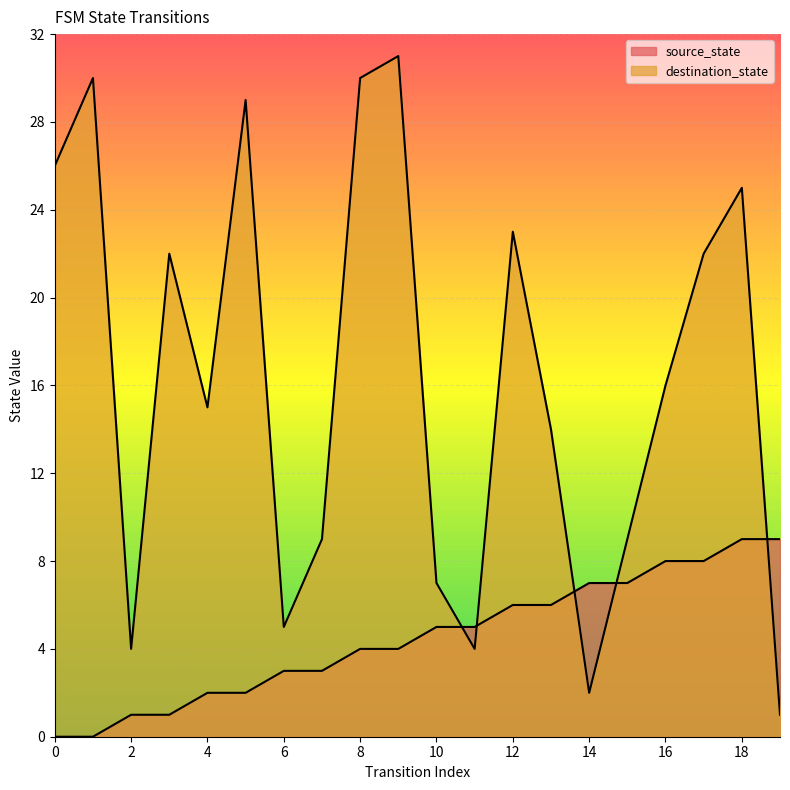

What is the difference between the destination_state values at 12 and 10?

16